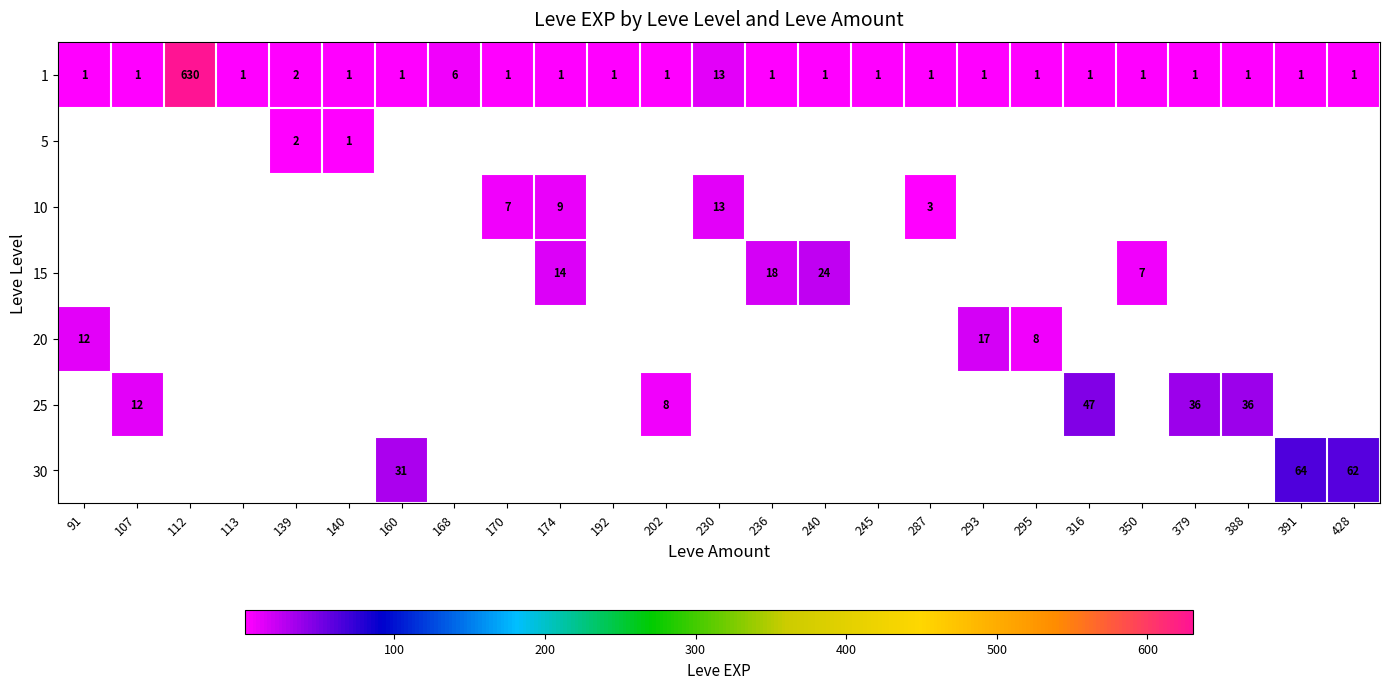

At how many categories does at least one series exceed 582?

1